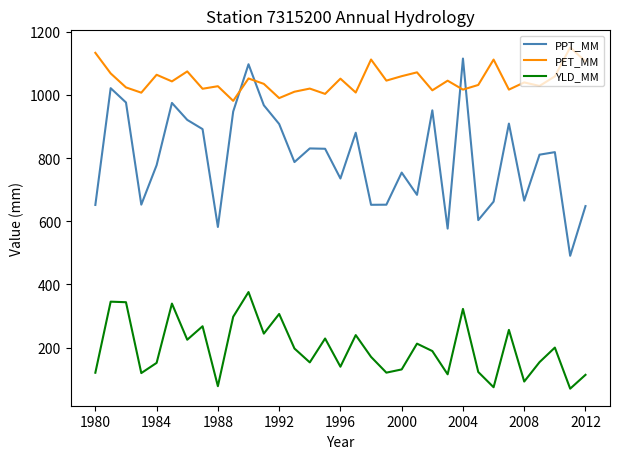

Does the chart have visible grid lines?

No